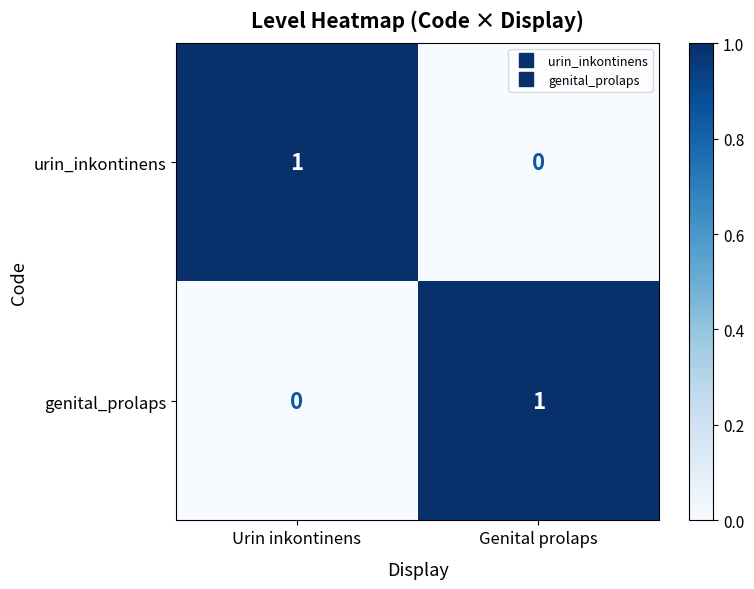

Which category has the highest value in the urin_inkontinens series?

Urin inkontinens